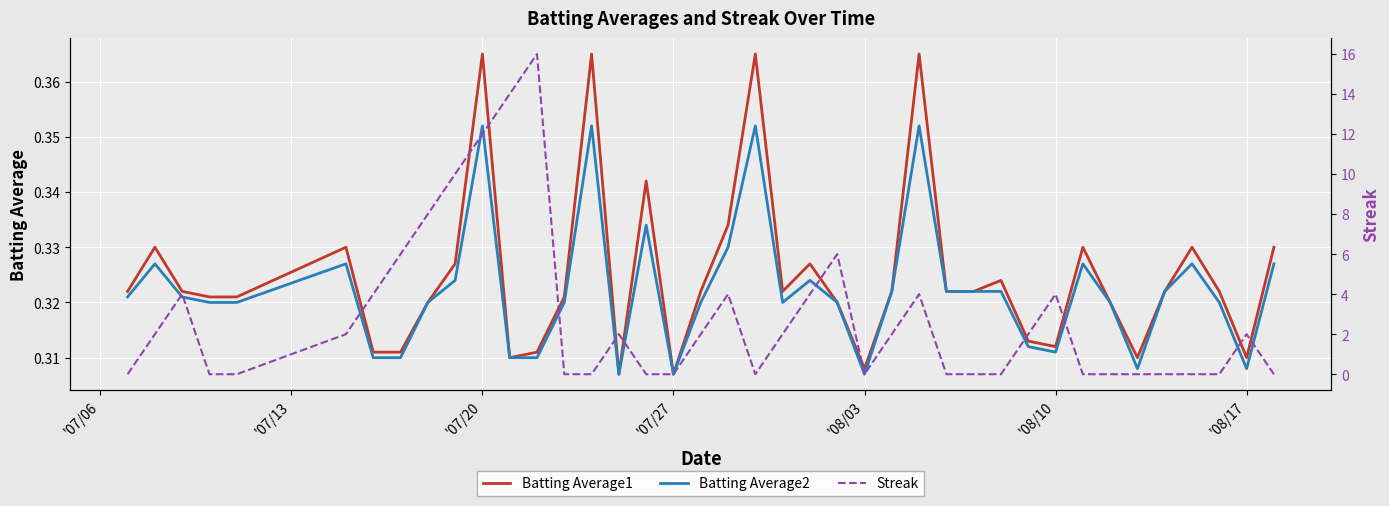

What is the greatest value displayed?

16.0